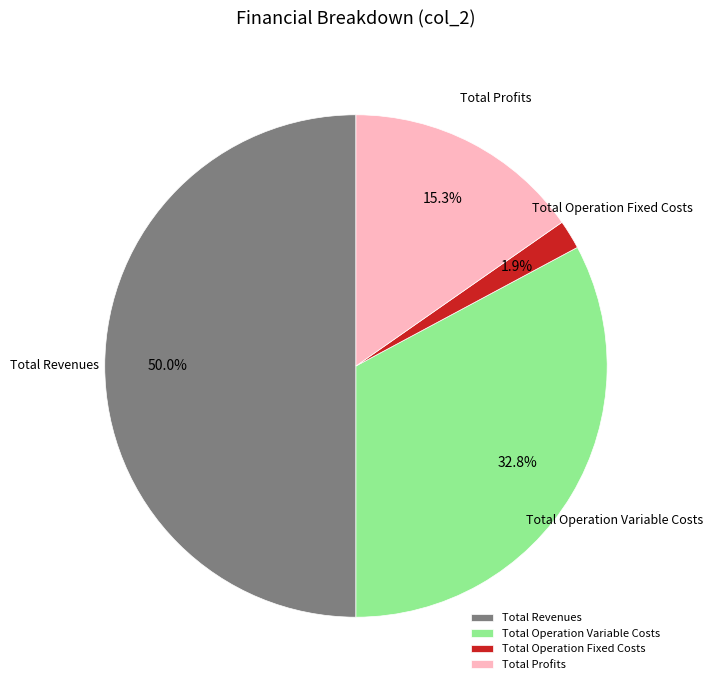

Count the number of slices in the pie.

4